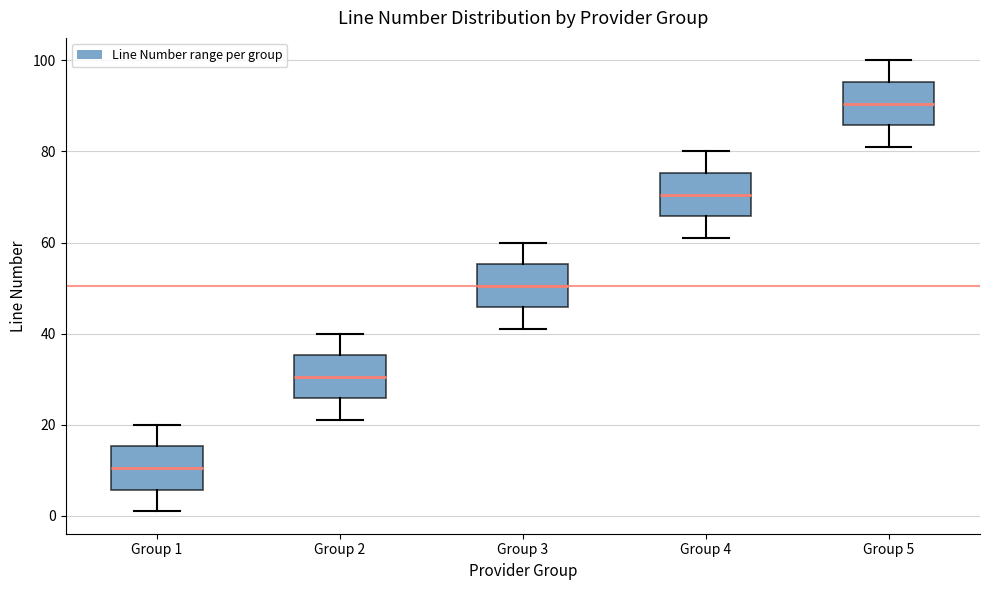

Where is the lower edge of the box for Group 5 on the y-axis? The values are not printed on the chart, so give them approximately, as read against the axis.

86